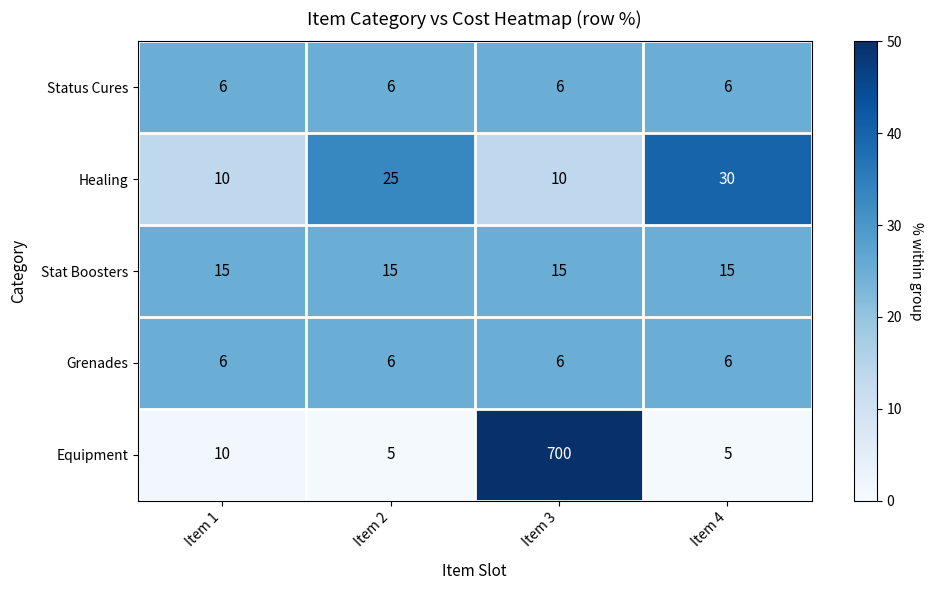

Which label corresponds to the largest value in the chart?

Item 3